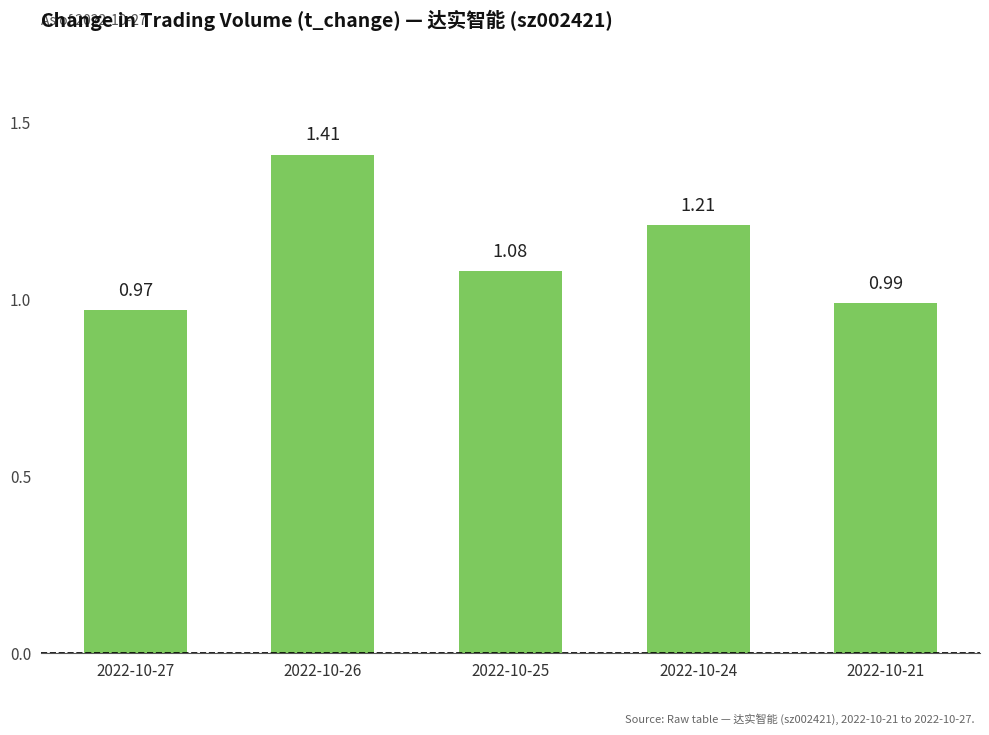

Between 2022-10-25 and 2022-10-26, which is larger?

2022-10-26